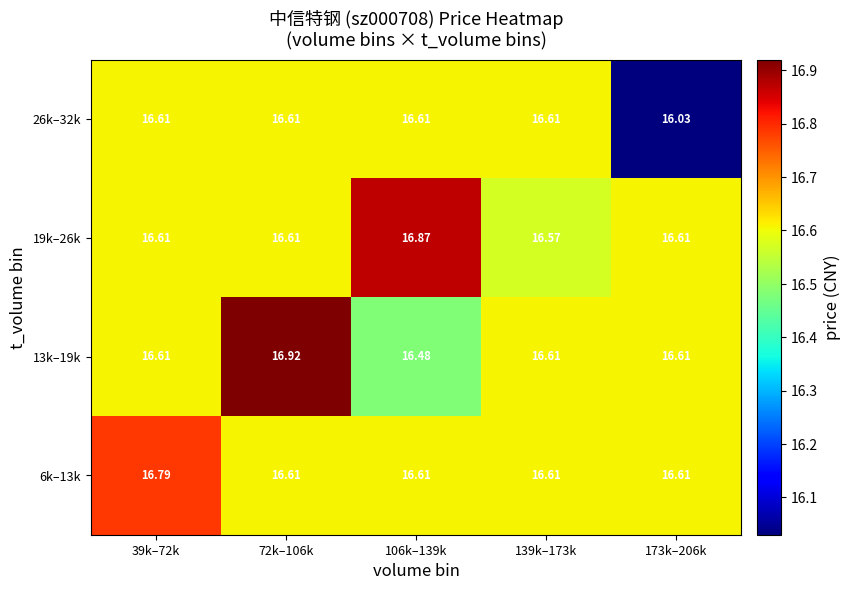

What is the maximum value shown in the chart?

16.9